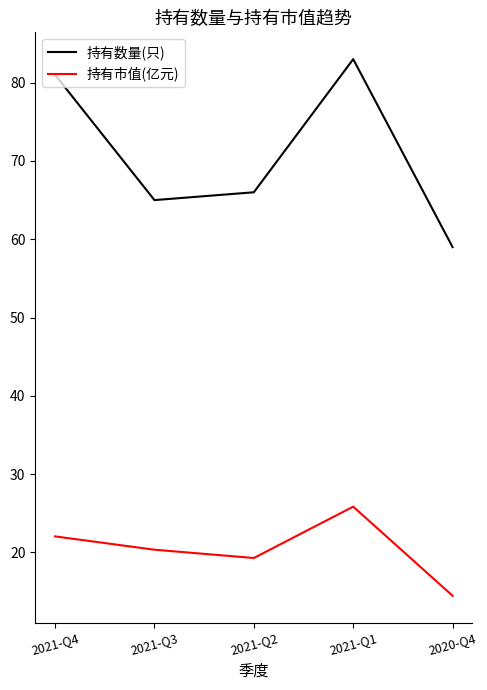

What position from the right is 2021-Q3?

4